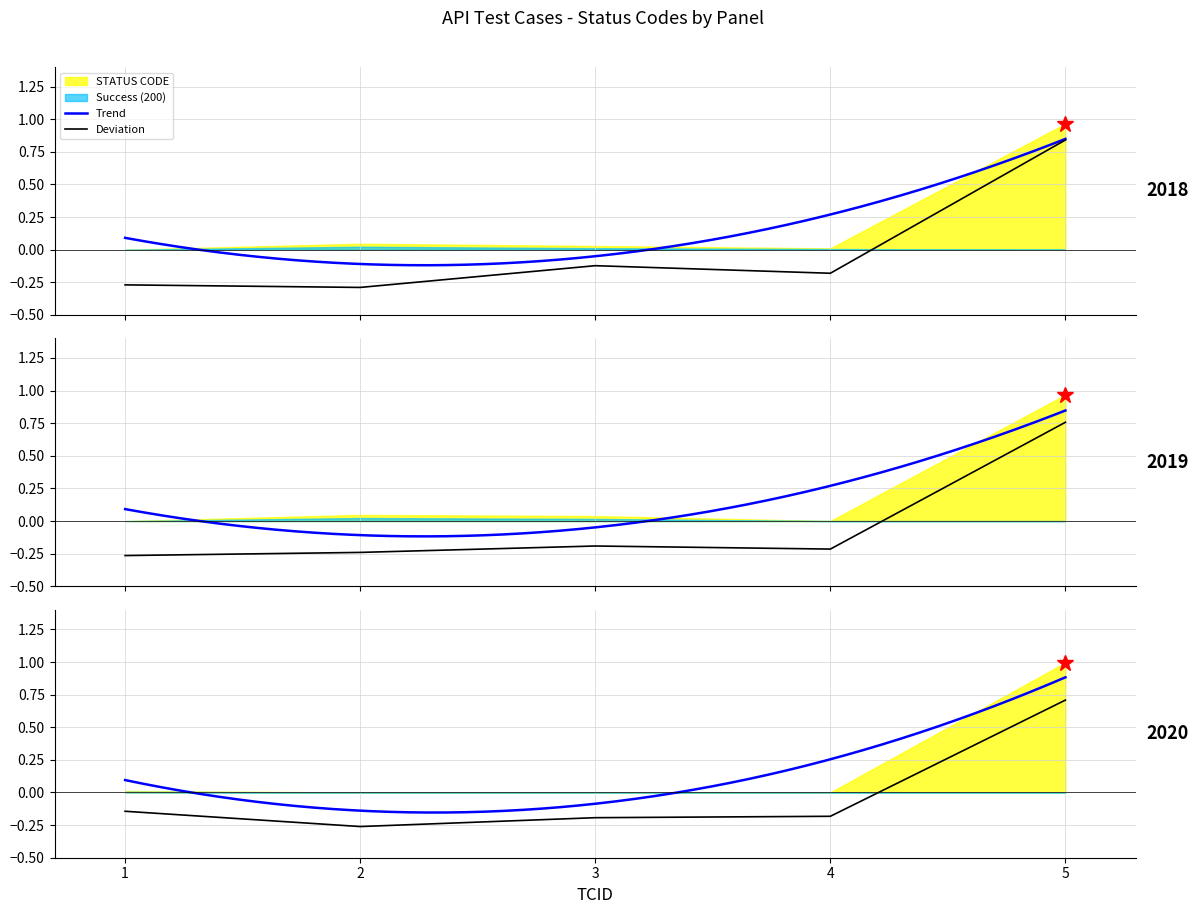

At which label is the value closest to 0?

3